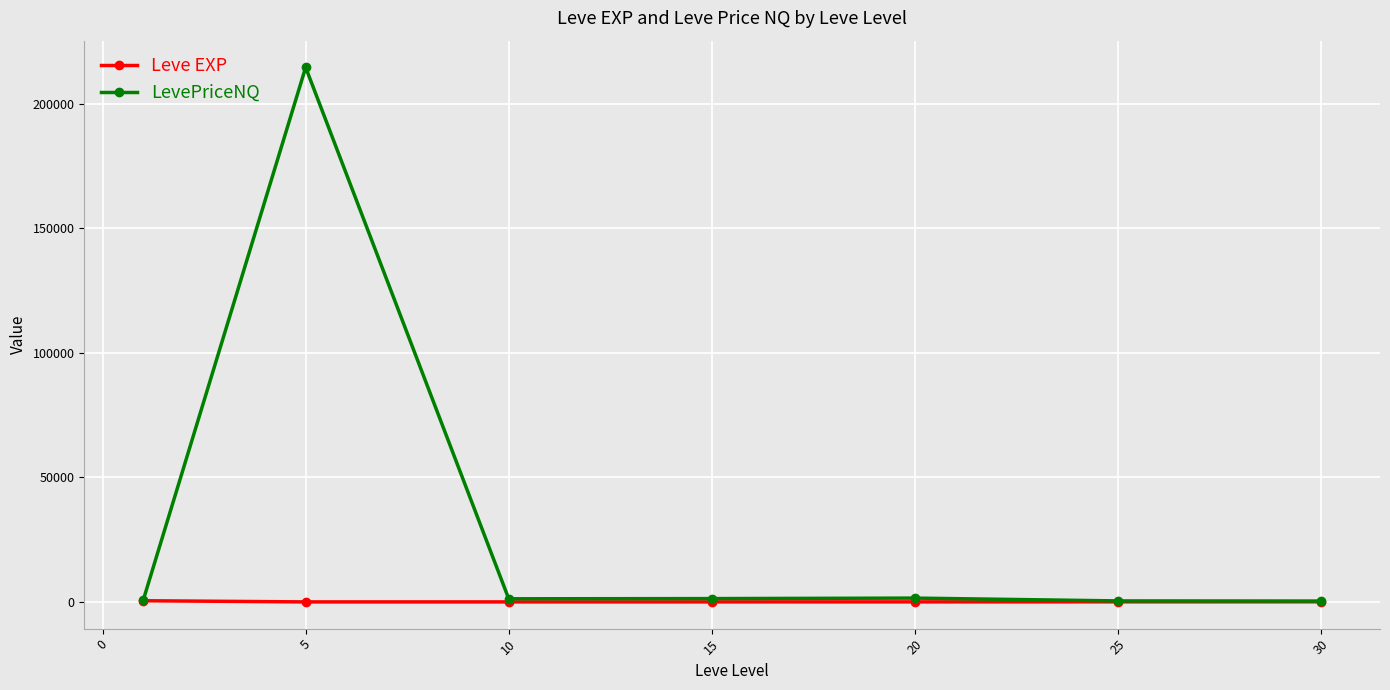

List the series in order of their overall mean, highest first.

LevePriceNQ, Leve EXP